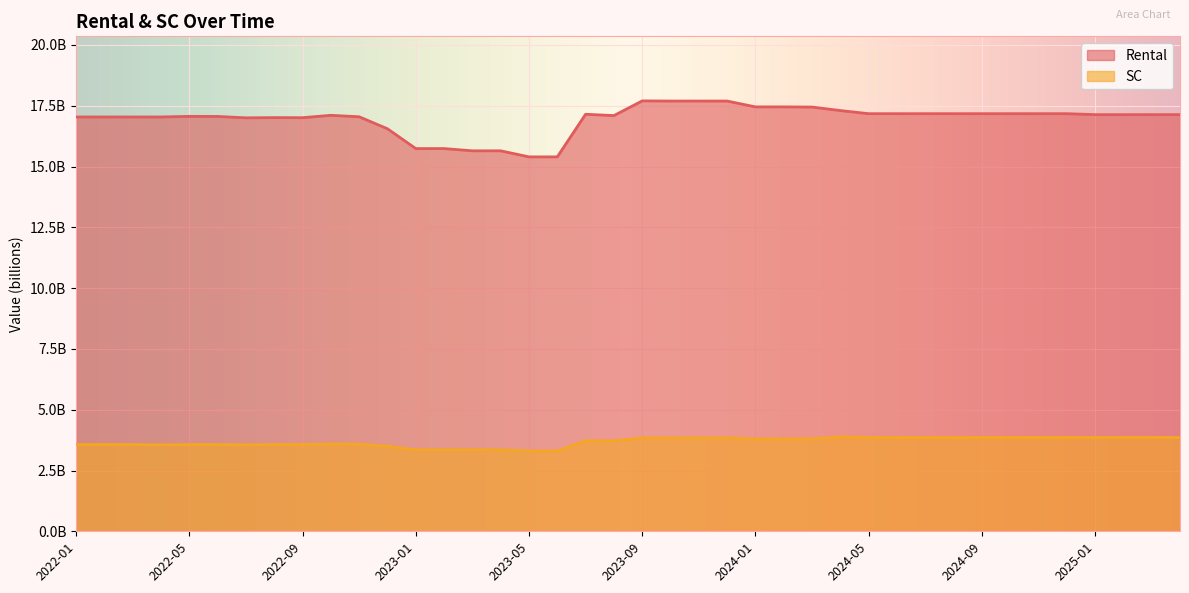

True or false: Rental has more than 0 interior local peaks.

True